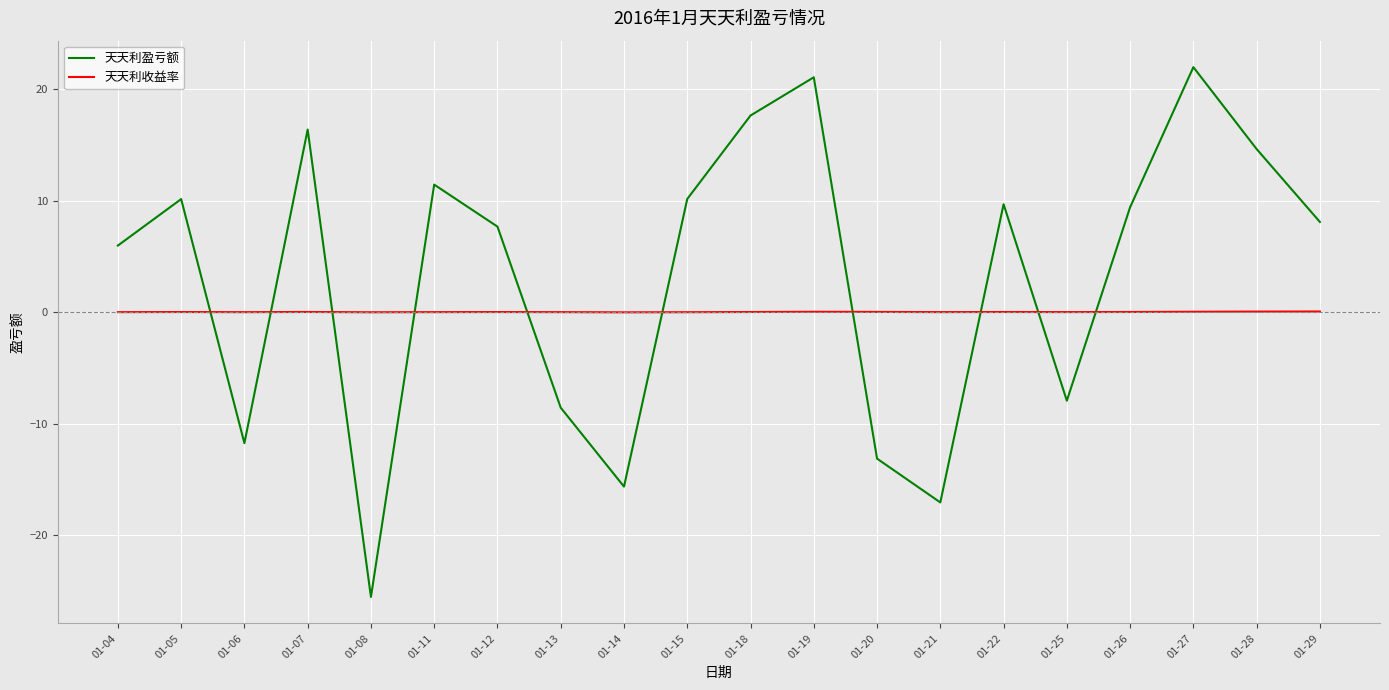

Is it true that 天天利盈亏额 equals 8.1 at 01-29?

True